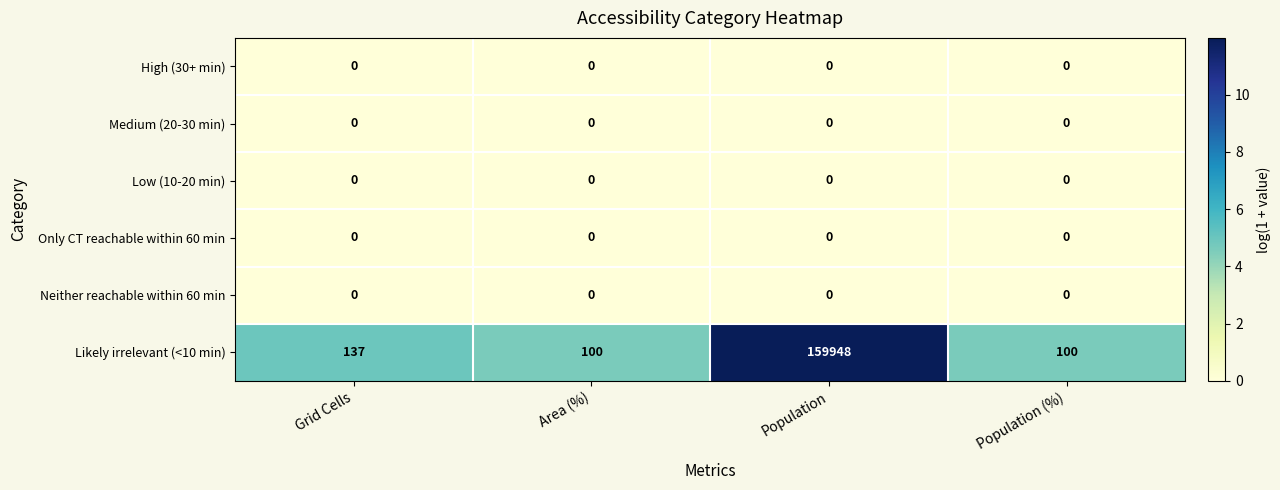

The Likely irrelevant (<10 min) series shows 32 at Population (%). True or false?

False